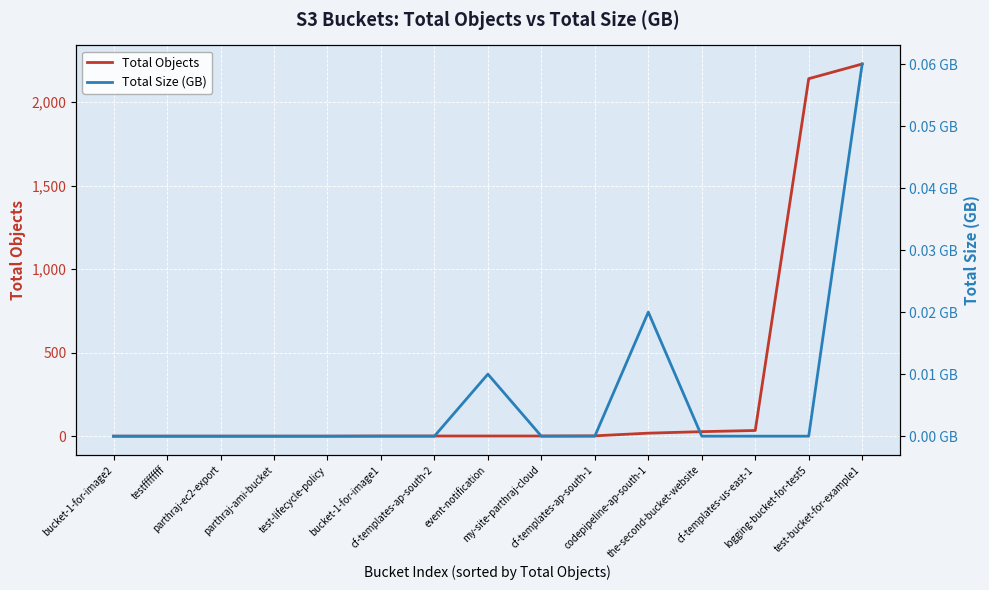

True or false: Total Objects has a value of 2228.0 at test-bucket-for-example1.

True